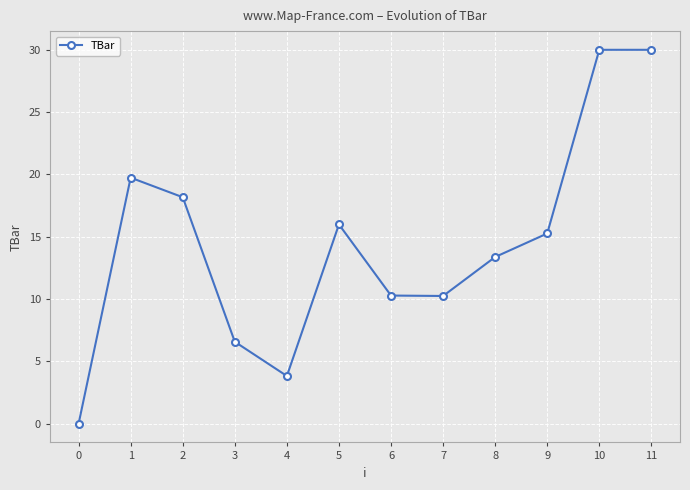

Is it true that the value at 0 is 0.0?

True